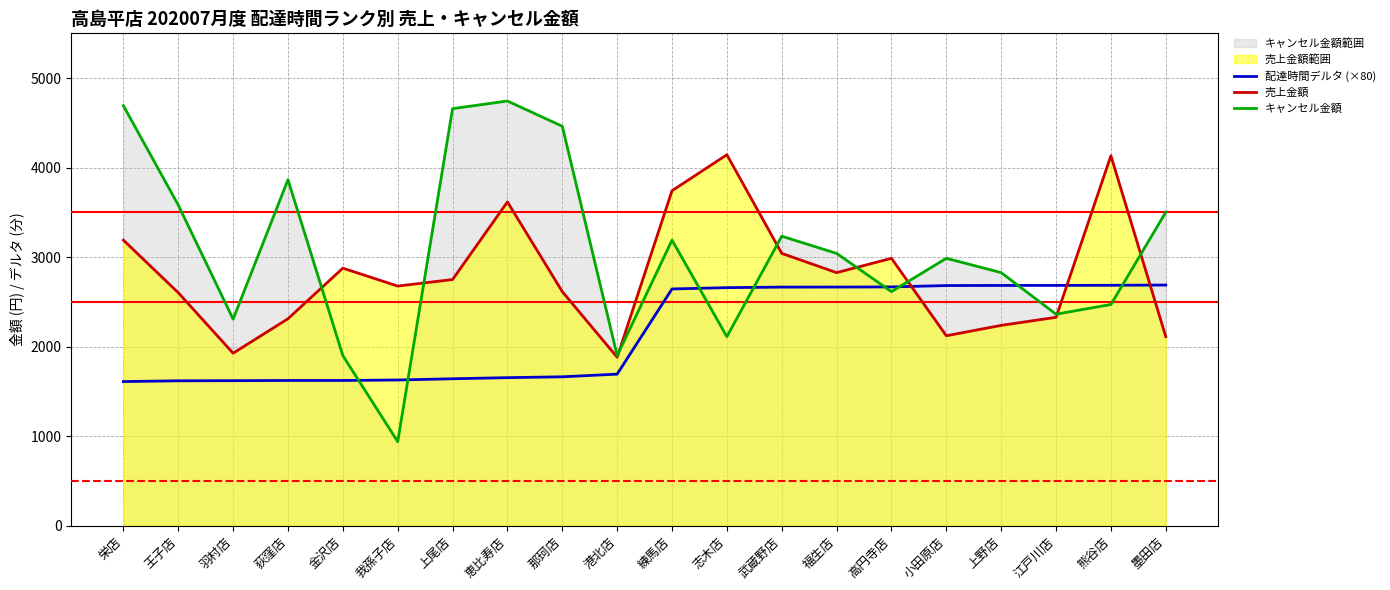

Rank the series by their average value, from lowest to highest.

配達時間デルタ (×80), 売上金額, キャンセル金額